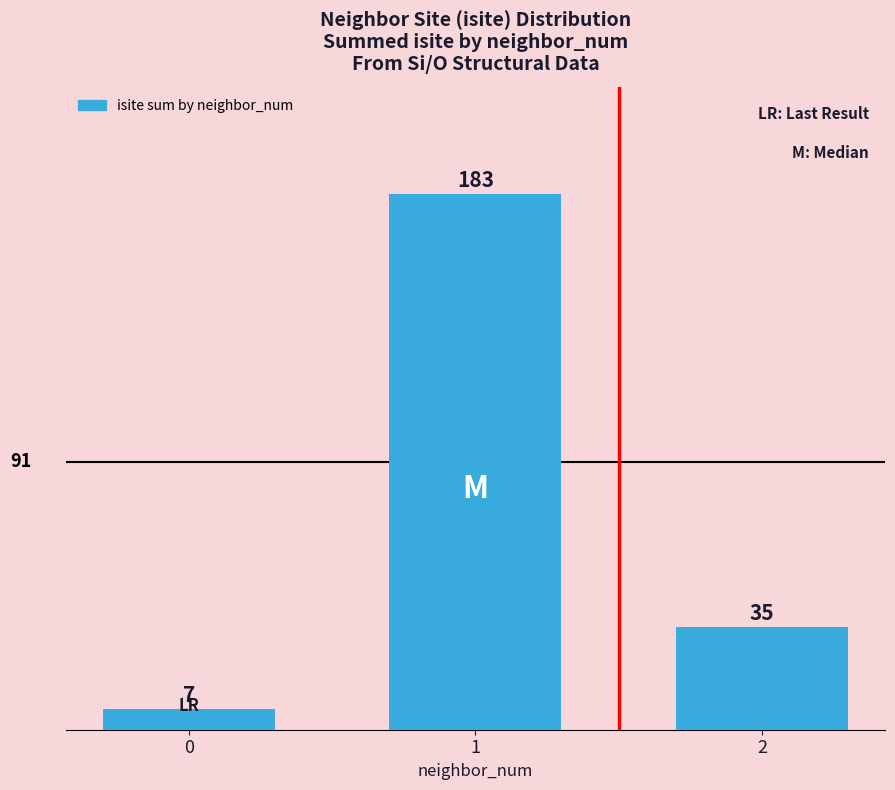

The value at 2 is 47. True or false?

False